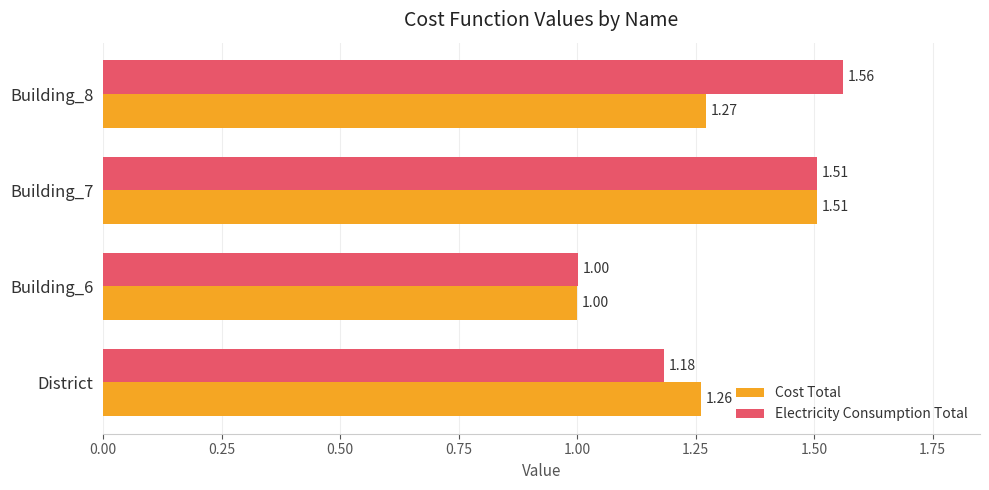

What is the difference between the maximum and second lowest values in the Electricity Consumption Total series?

0.4